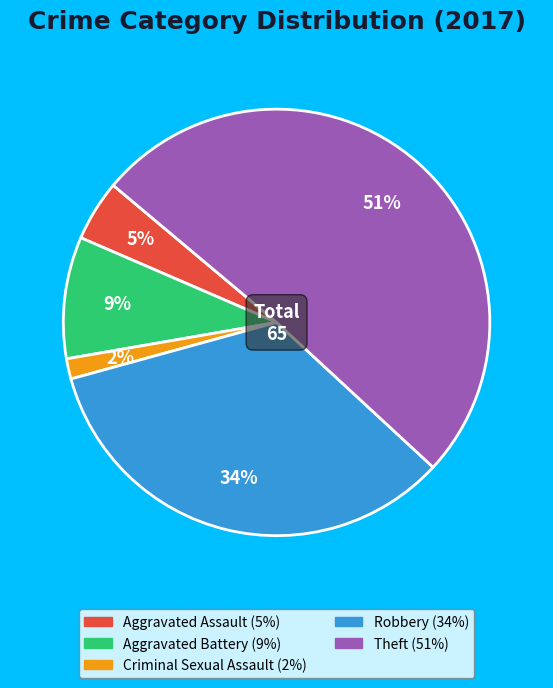

Combined, do Theft and Aggravated Battery account for over 50%?

Yes